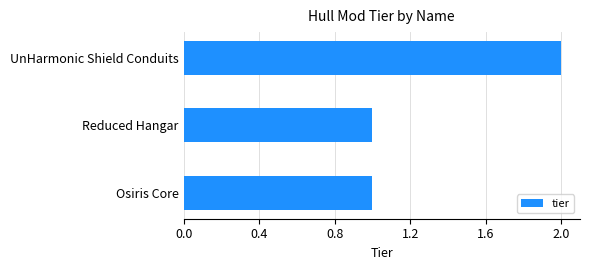

Between UnHarmonic Shield Conduits and Reduced Hangar, which is larger?

UnHarmonic Shield Conduits